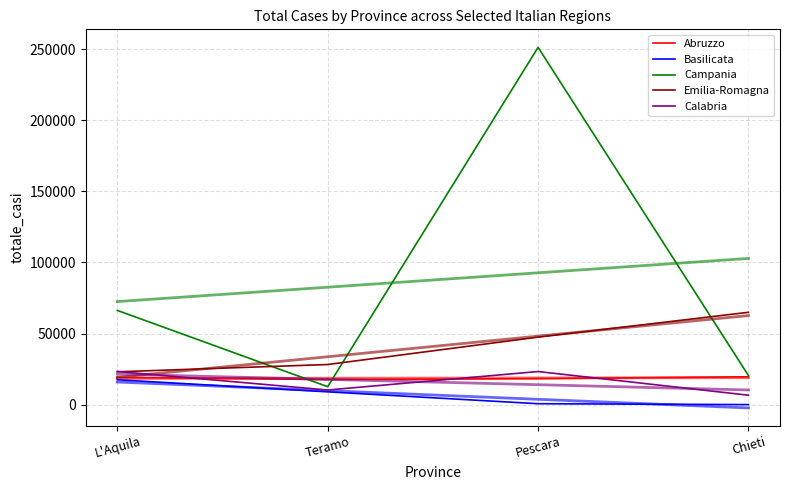

At which category does the chart reach its minimum across all series?

Chieti